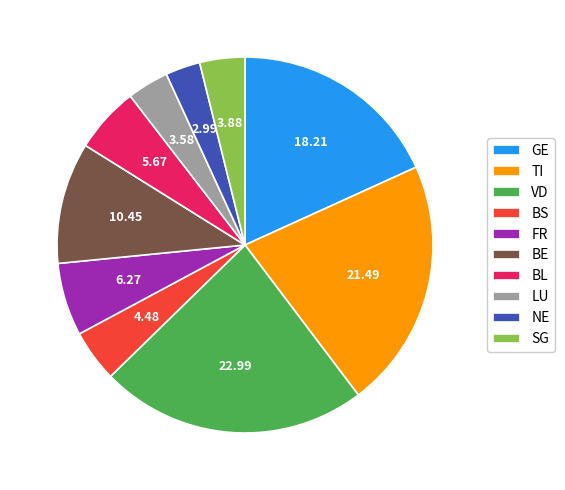

Is there any slice that represents more than half of the pie?

No